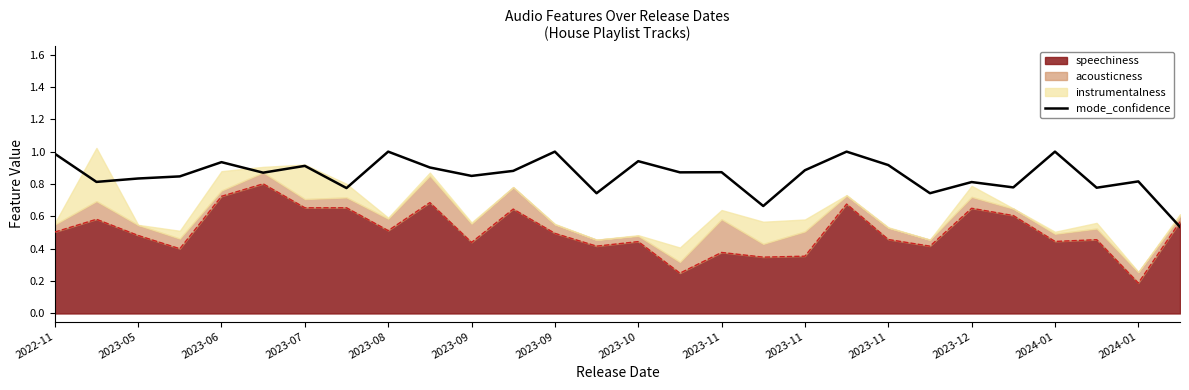

What is the value of the 24th point from the left?

0.8